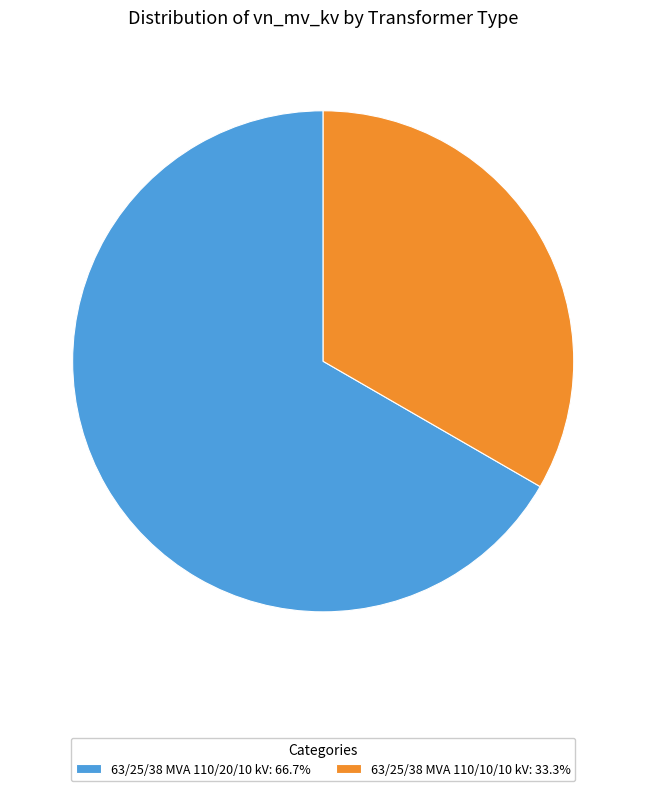

True or false: 63/25/38 MVA 110/20/10 kV accounts for 67% of the total.

True